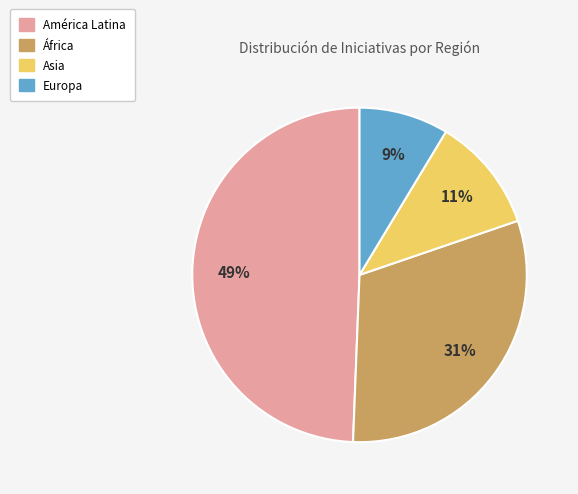

Rank the categories by value from lowest to highest.

Europa, Asia, África, América Latina